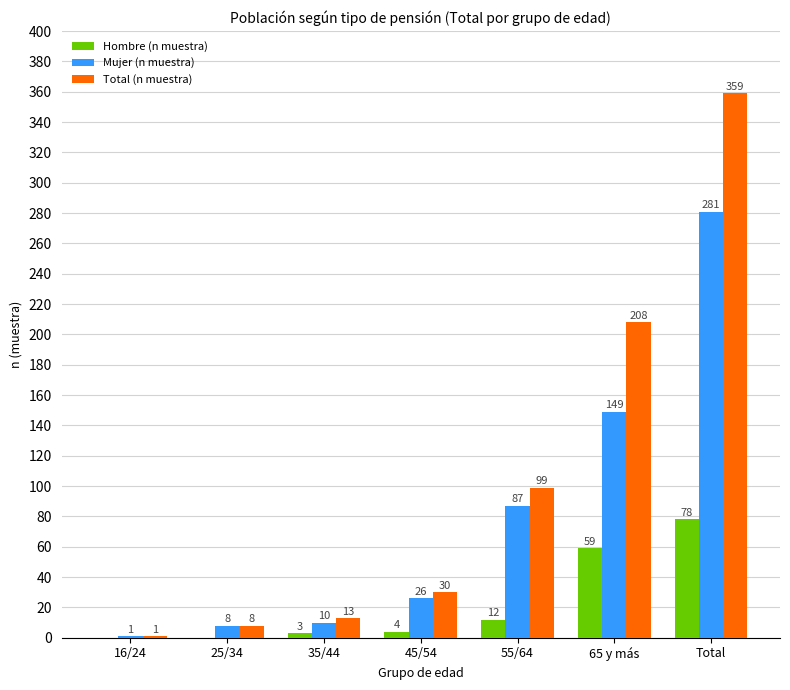

Is it true that Mujer (n muestra) equals 10 at 35/44?

True